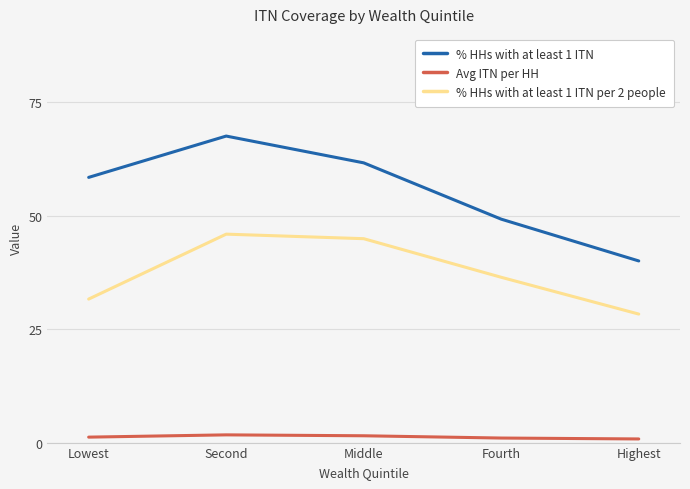

At how many categories does at least one series exceed 16?

5